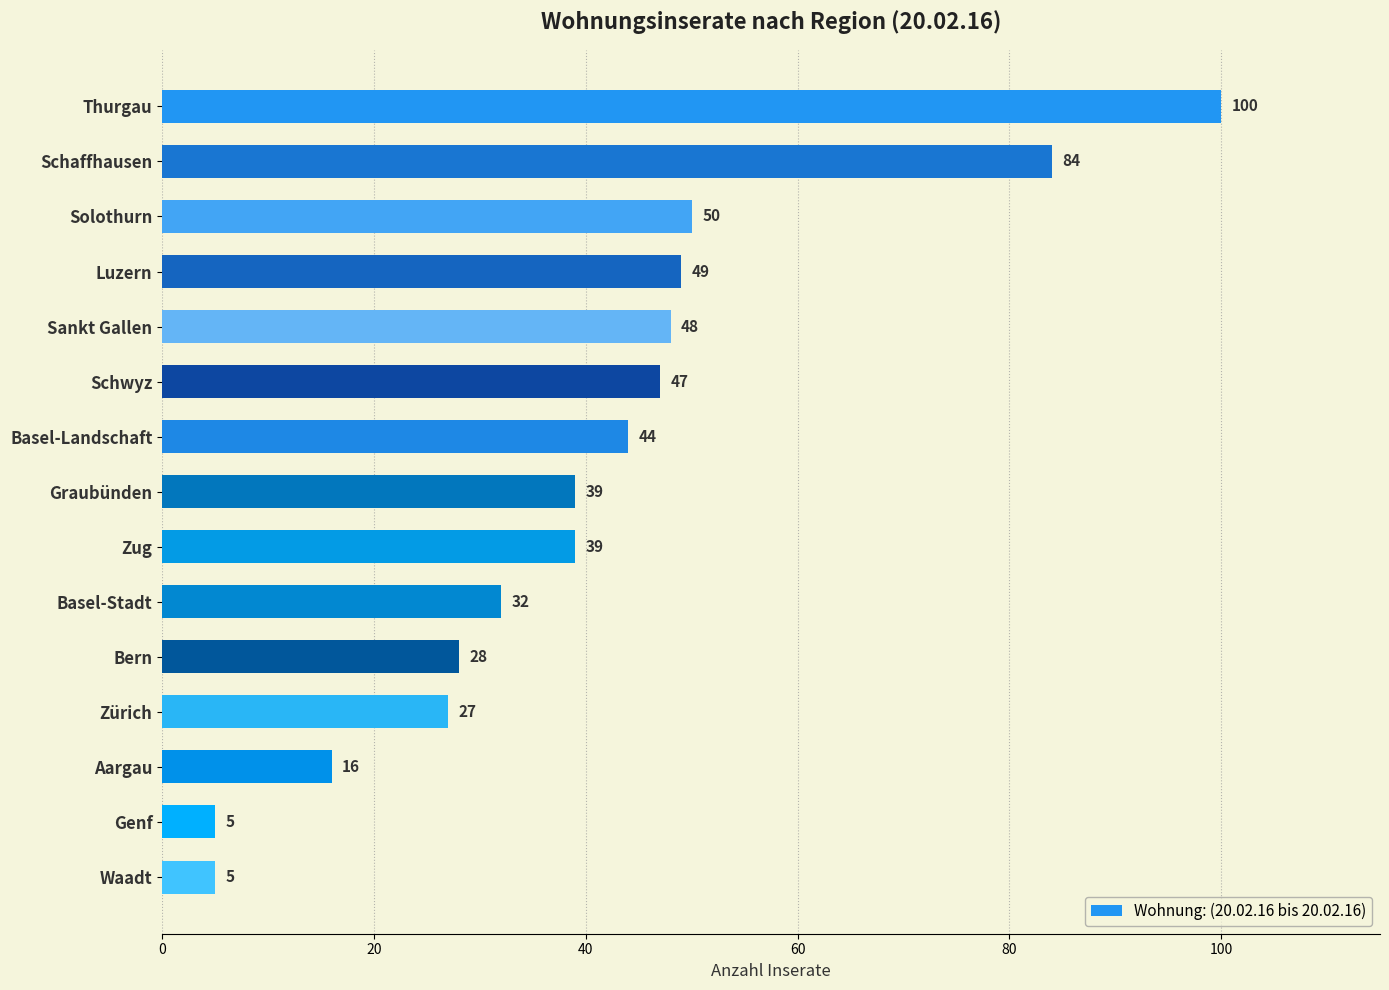

Reading bottom to top, extract all data points from this chart.

Waadt=5	Genf=5	Aargau=16	Zürich=27	Bern=28	Basel-Stadt=32	Zug=39	Graubünden=39	Basel-Landschaft=44	Schwyz=47	Sankt Gallen=48	Luzern=49	Solothurn=50	Schaffhausen=84	Thurgau=100